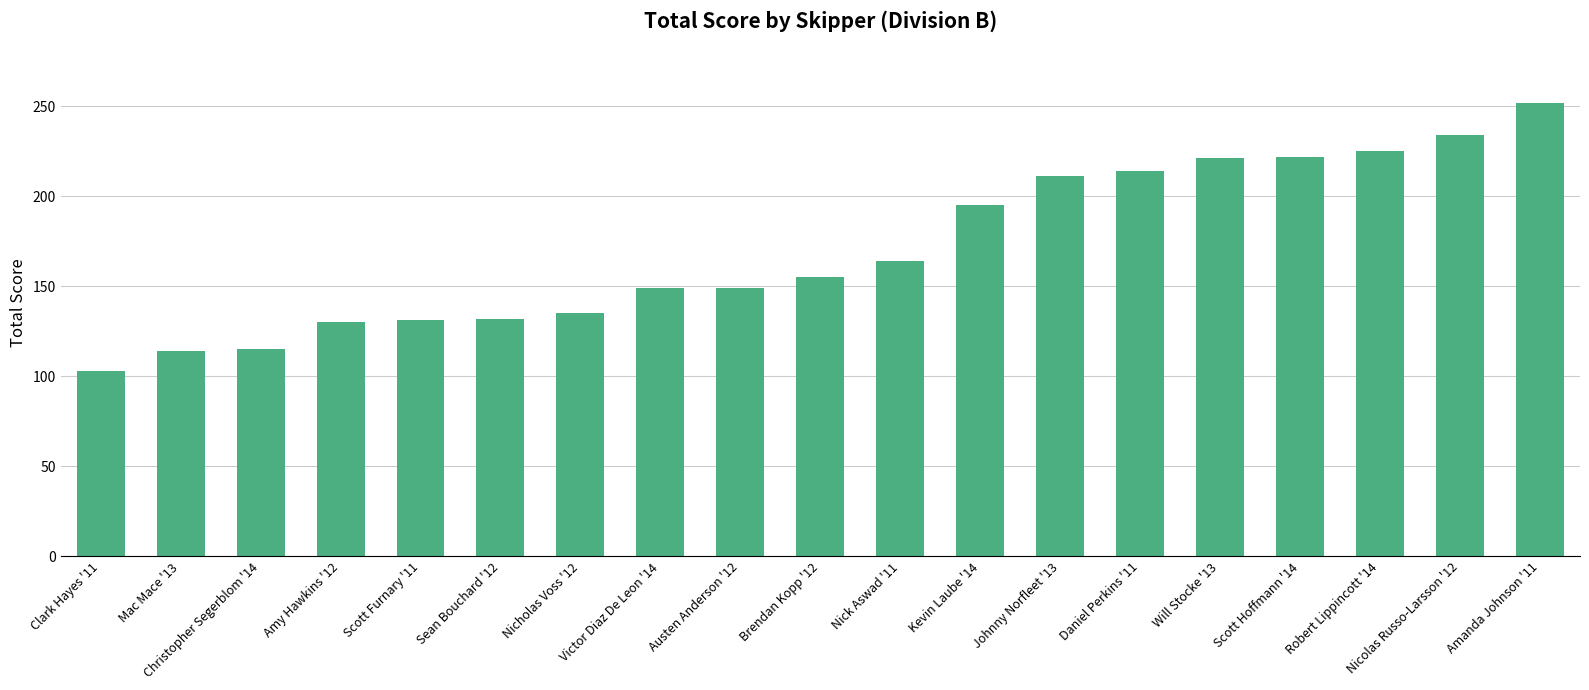

What is the average value?

171